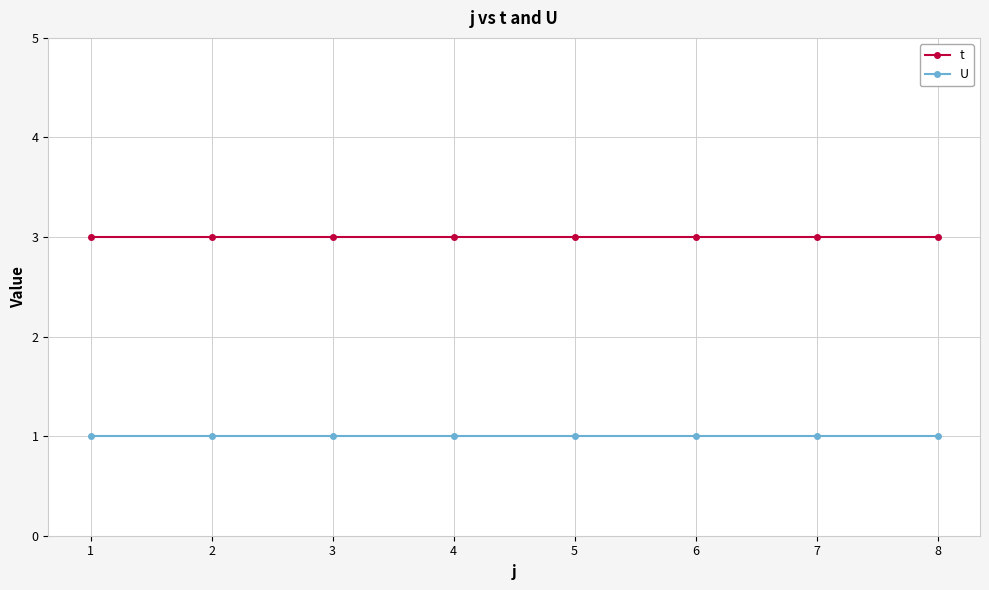

Reading left to right, transcribe all the data shown in this chart.

t: 3	3	3	3	3	3	3	3
U: 1	1	1	1	1	1	1	1